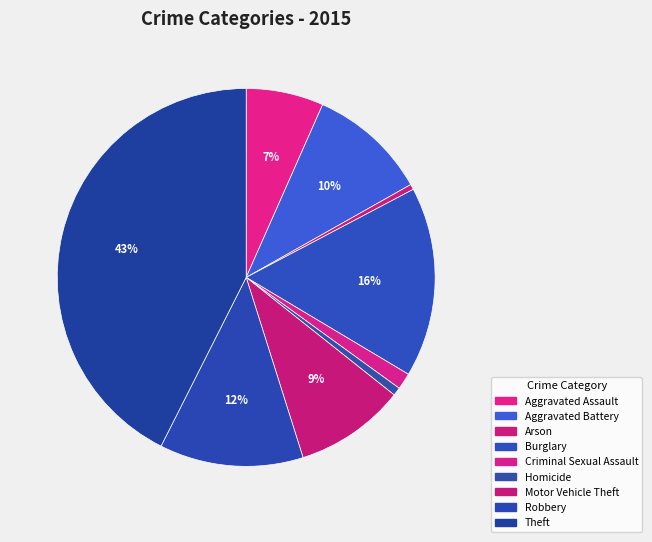

Is there a majority slice in this chart?

No